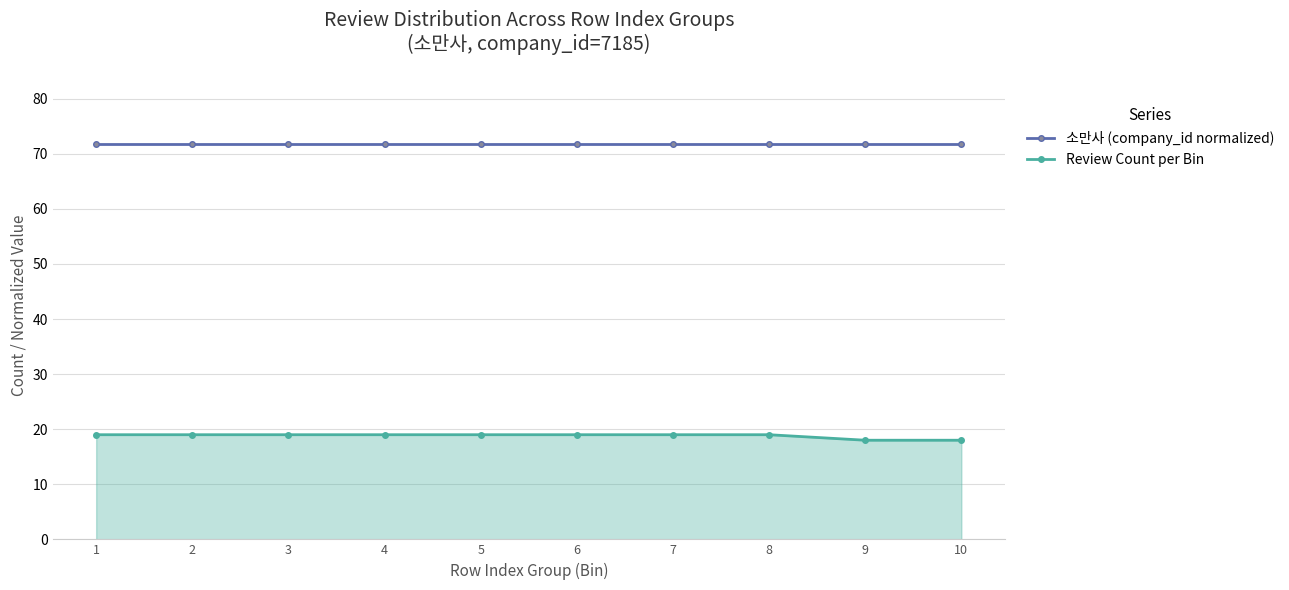

What is the sum of all 소만사 (company_id normalized) values?

718.5